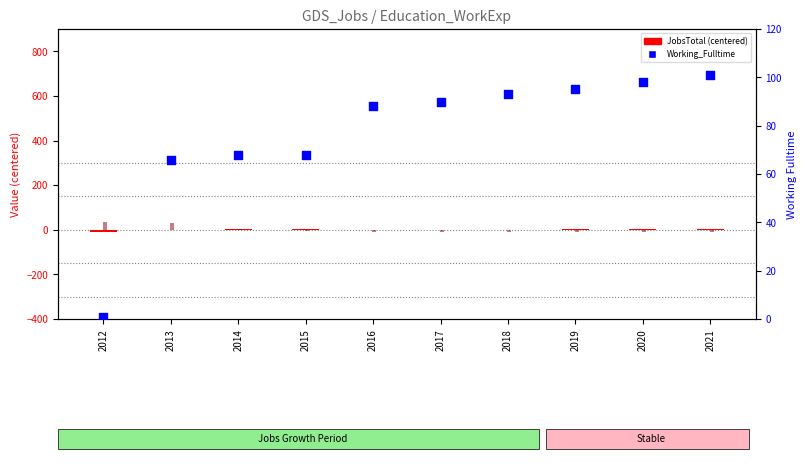

Which series has the largest Y range (max minus min)?

Working_Fulltime